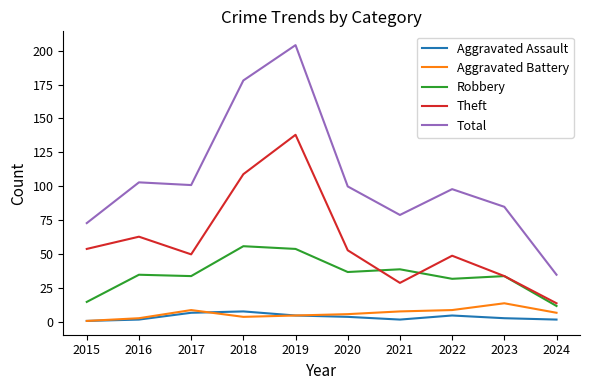

What are all the series names shown in the legend?

Aggravated Assault, Aggravated Battery, Robbery, Theft, Total